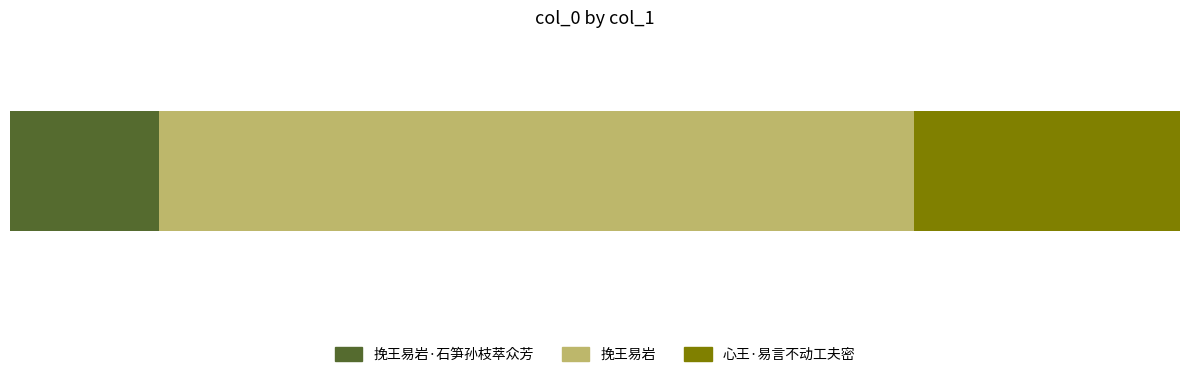

What are all the series names shown in the legend?

挽王易岩·石笋孙枝萃众芳, 挽王易岩, 心王·易言不动工夫密